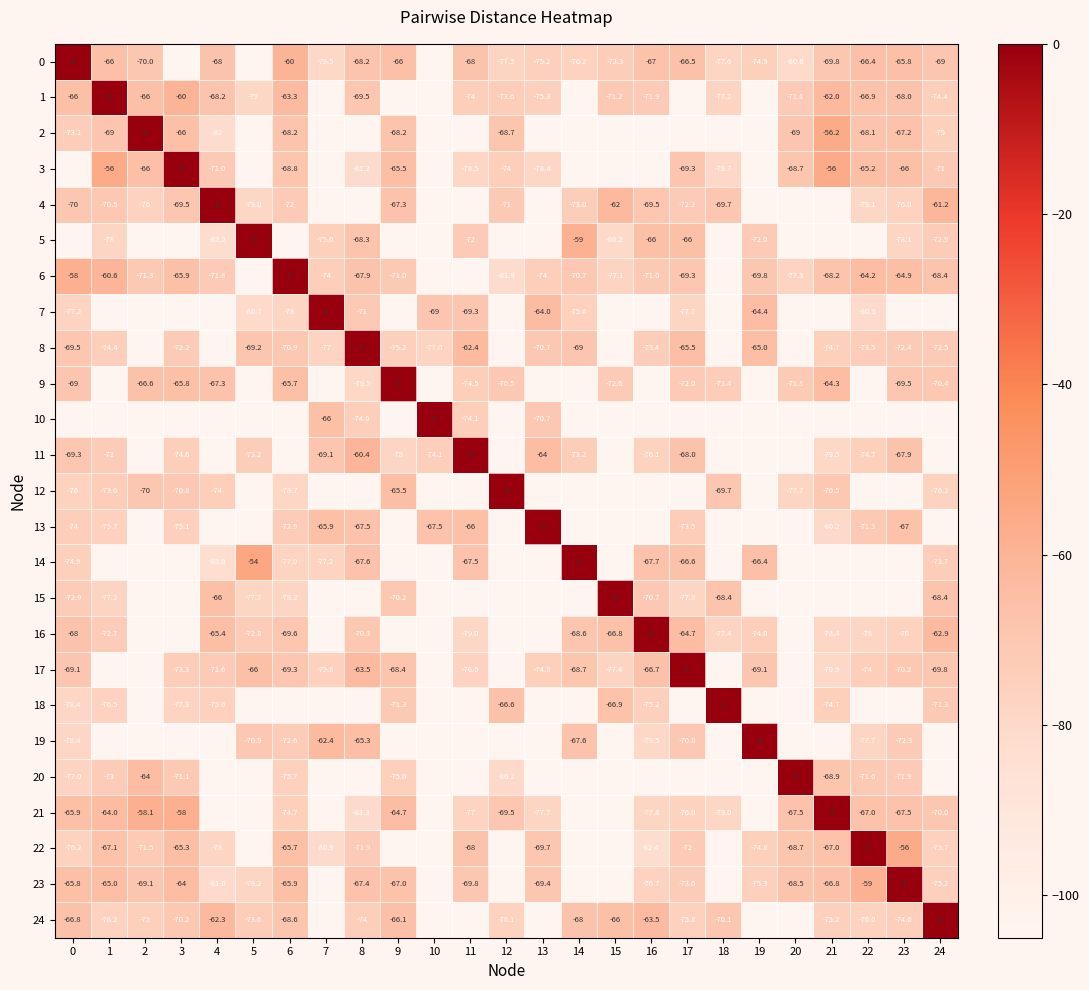

The value of 16 at 4 is -44.4. True or false?

False